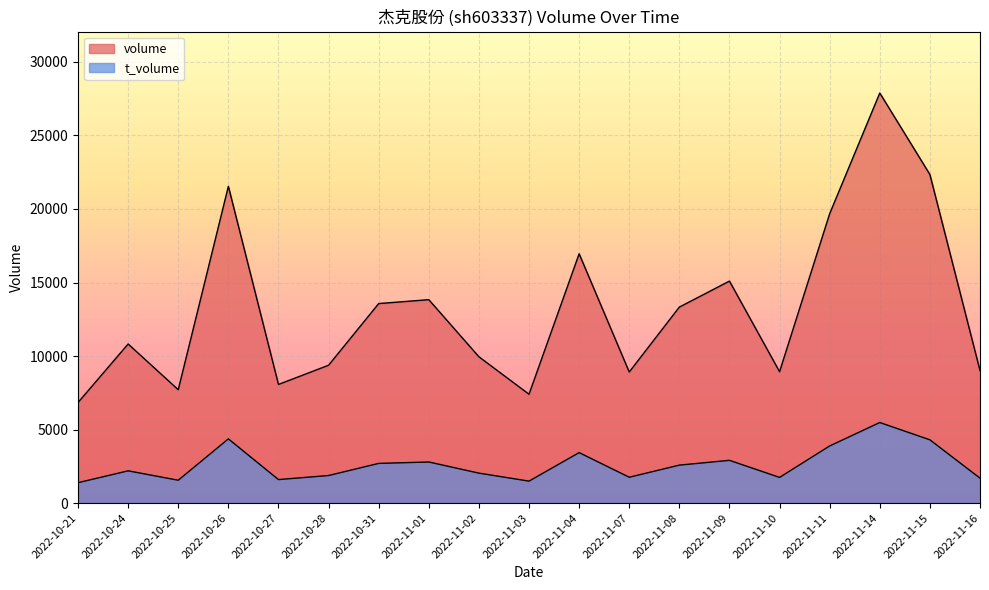

How many categories are shown in the chart?

19